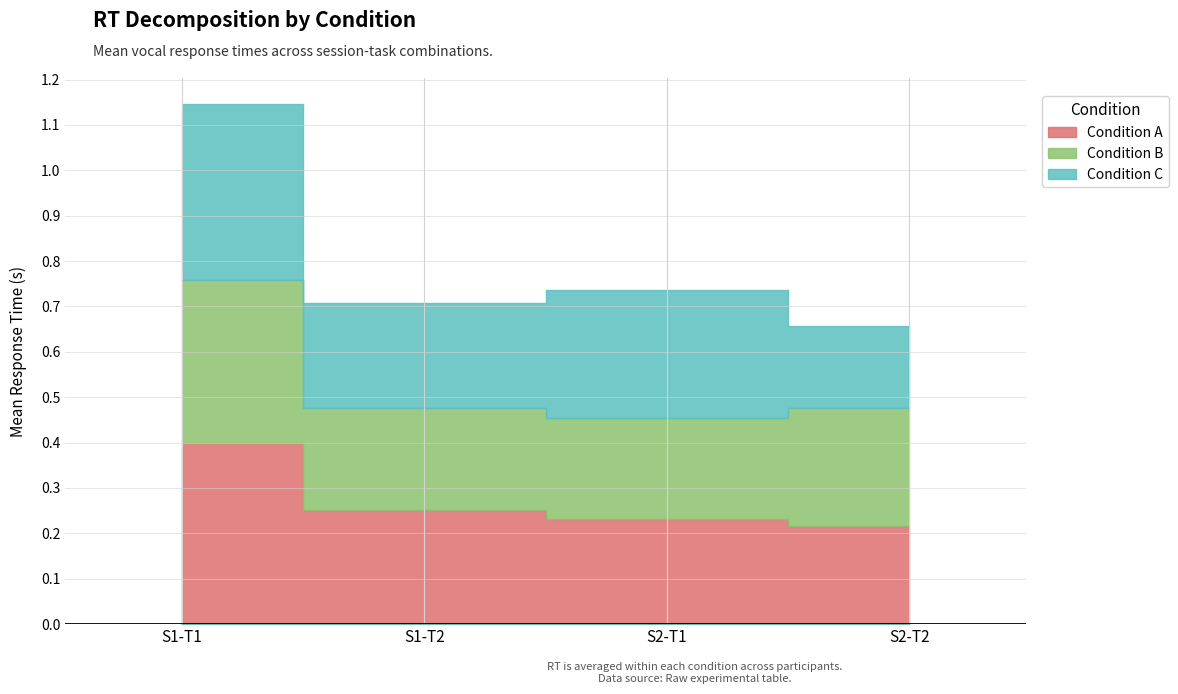

Reading left to right, list all the values displayed in this chart.

Condition A: S1-T1=0.4	S1-T2=0.3	S2-T1=0.2	S2-T2=0.2
Condition B: S1-T1=0.4	S1-T2=0.2	S2-T1=0.2	S2-T2=0.3
Condition C: S1-T1=0.4	S1-T2=0.2	S2-T1=0.3	S2-T2=0.2